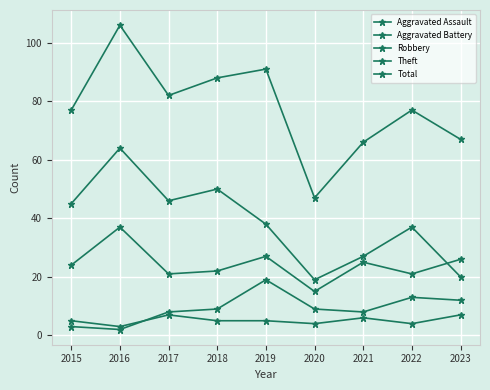

Does the chart have visible grid lines?

Yes